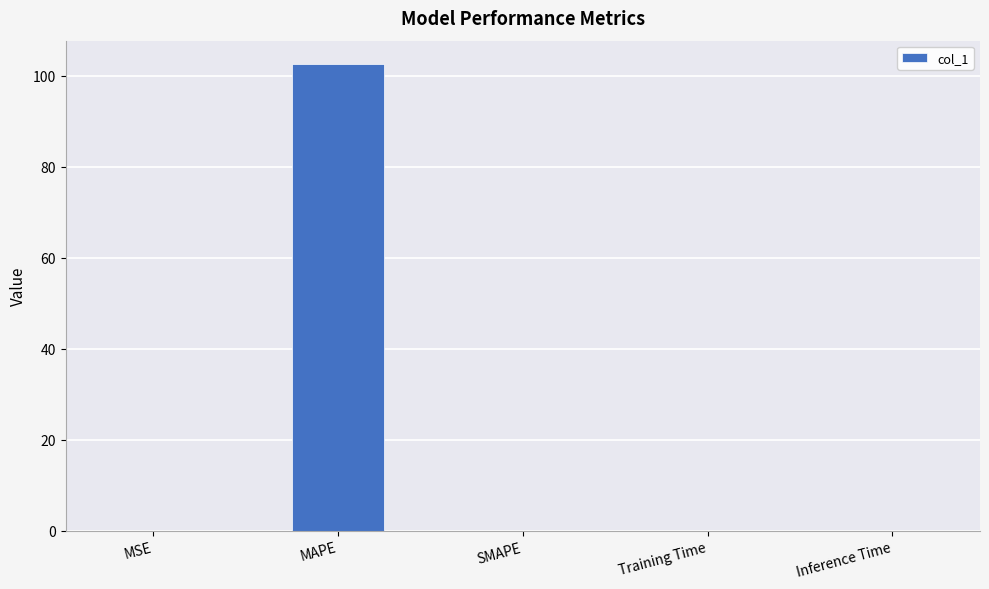

What is the change in value from MSE to MAPE?

+102.6